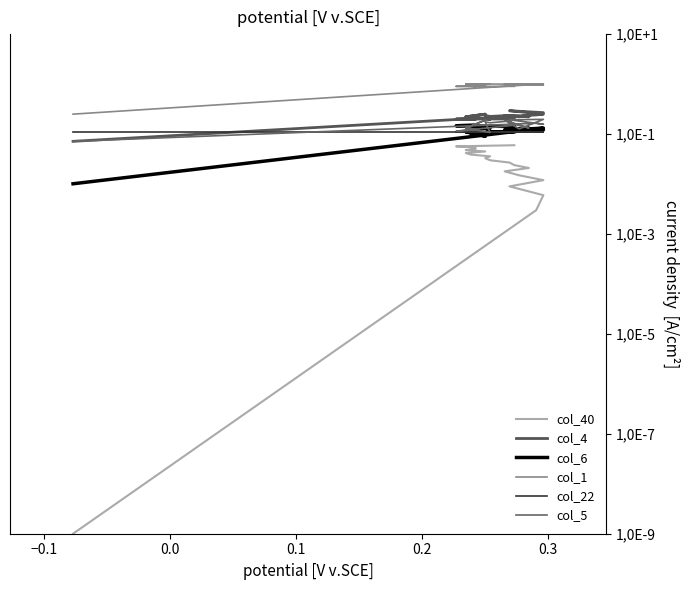

Count the number of categories in the chart.

21